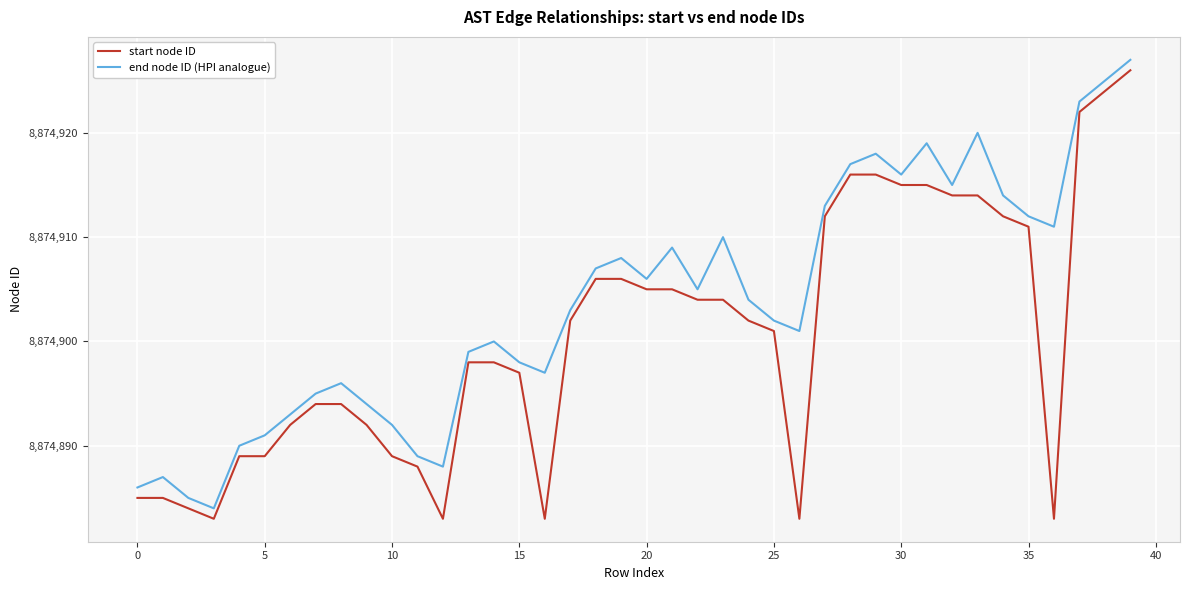

What is the difference between the maximum and minimum values in the end node ID (HPI analogue) series?

43